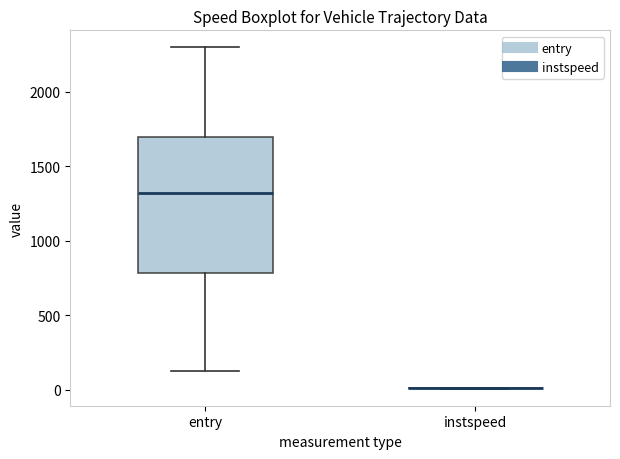

Reading left to right, transcribe this box plot: for each box, give where its median line is, the range the box spans, and where its two whiskers end, as read against the y-axis. The values are not printed on the chart, so give them approximately, as read against the axis.

entry: median 1300, box 800 to 1700, whiskers 150 to 2300
instspeed: box collapsed to a line at 0, whiskers 0 to 0